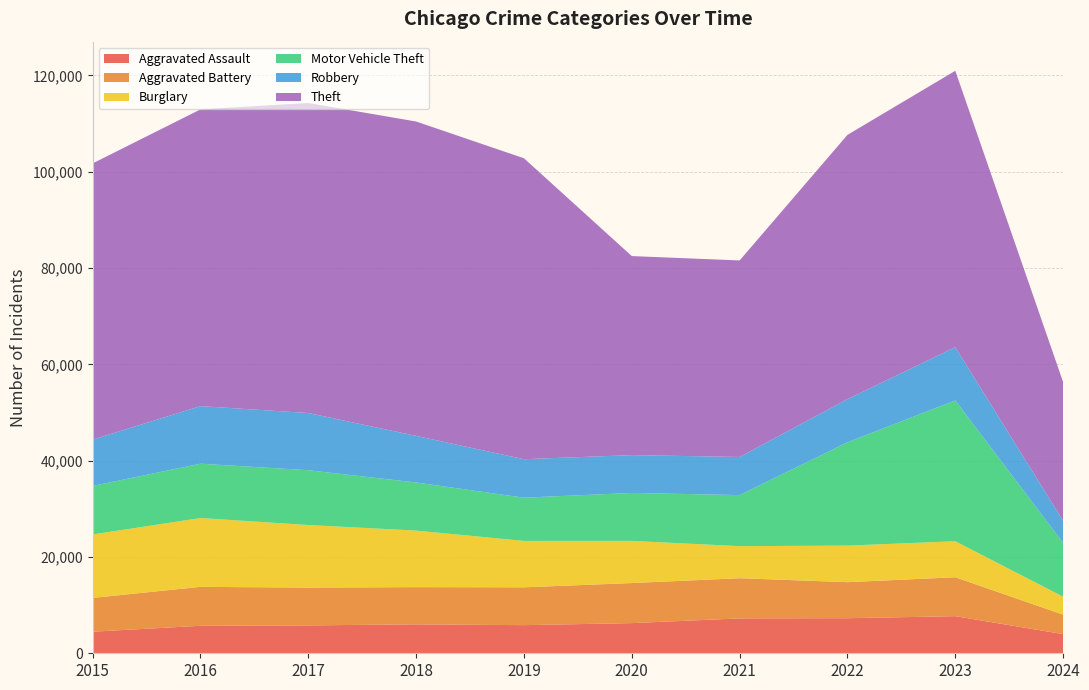

Reading left to right, extract all data points from this chart.

Aggravated Assault: 2015=4480	2016=5712	2017=5793	2018=6001	2019=5841	2020=6264	2021=7242	2022=7280	2023=7709	2024=3976
Aggravated Battery: 2015=7019	2016=8086	2017=7845	2018=7735	2019=7858	2020=8320	2021=8347	2022=7489	2023=8078	2024=4047
Burglary: 2015=13184	2016=14289	2017=13001	2018=11747	2019=9638	2020=8758	2021=6662	2022=7593	2023=7482	2024=3733
Motor Vehicle Theft: 2015=10068	2016=11285	2017=11380	2018=9985	2019=8977	2020=9959	2021=10603	2022=21461	2023=29243	2024=11178
Robbery: 2015=9638	2016=11960	2017=11880	2018=9681	2019=7995	2020=7855	2021=7920	2022=8962	2023=11056	2024=4581
Theft: 2015=57351	2016=61623	2017=64386	2018=65289	2019=62495	2020=41335	2021=40810	2022=54879	2023=57405	2024=28799